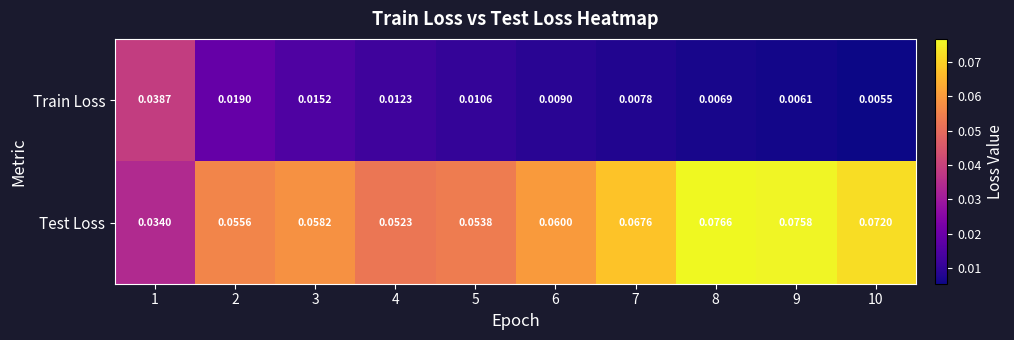

List the series in order of their peak value, highest first.

Test Loss, Train Loss